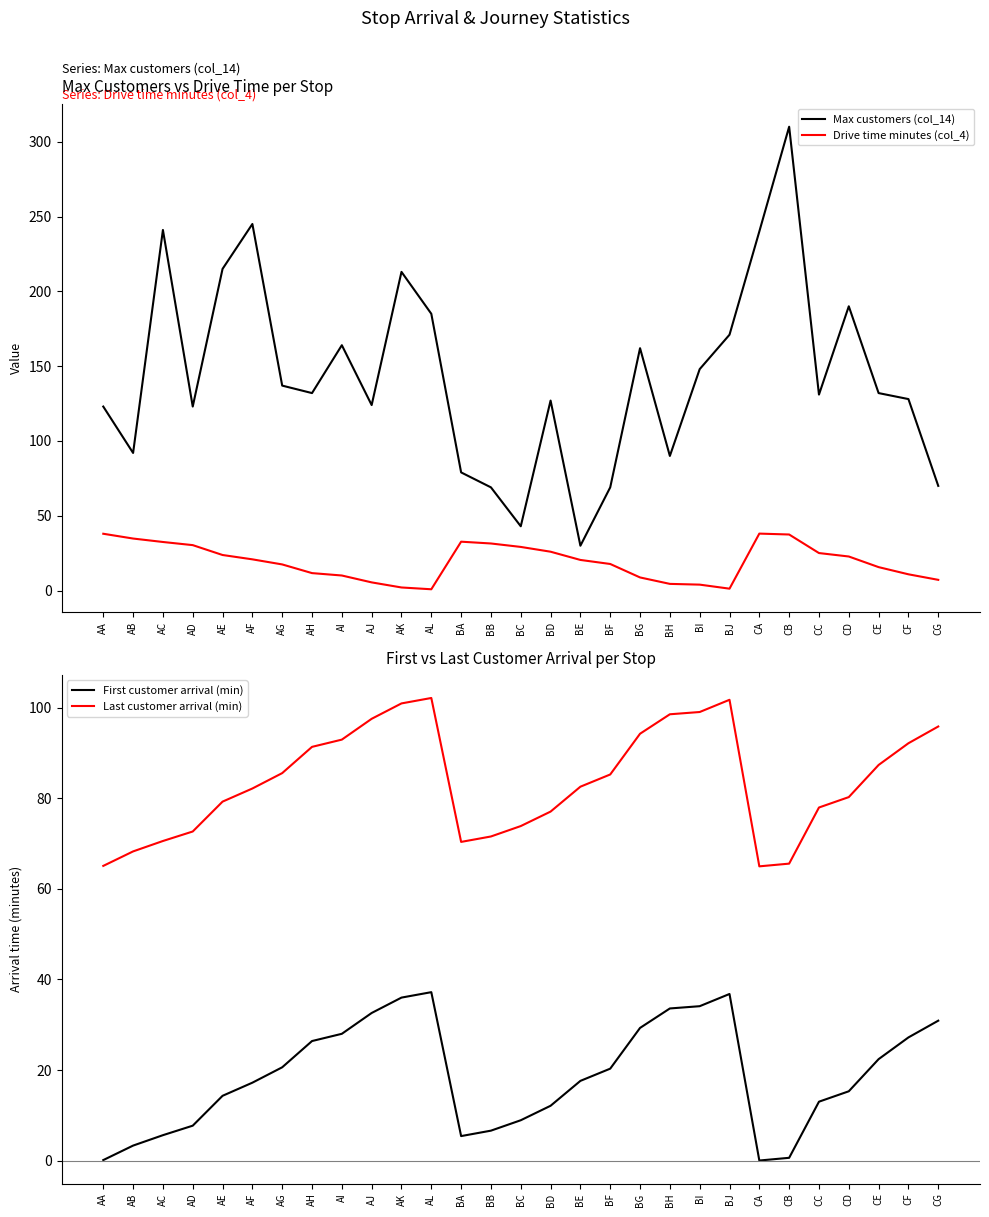

The value of Max customers (col_14) at AD is 123.0. True or false?

True